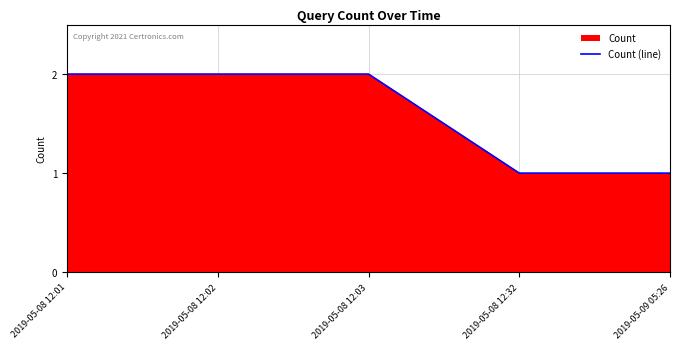

What is the approximate value at 2019-05-08 12:32?

1